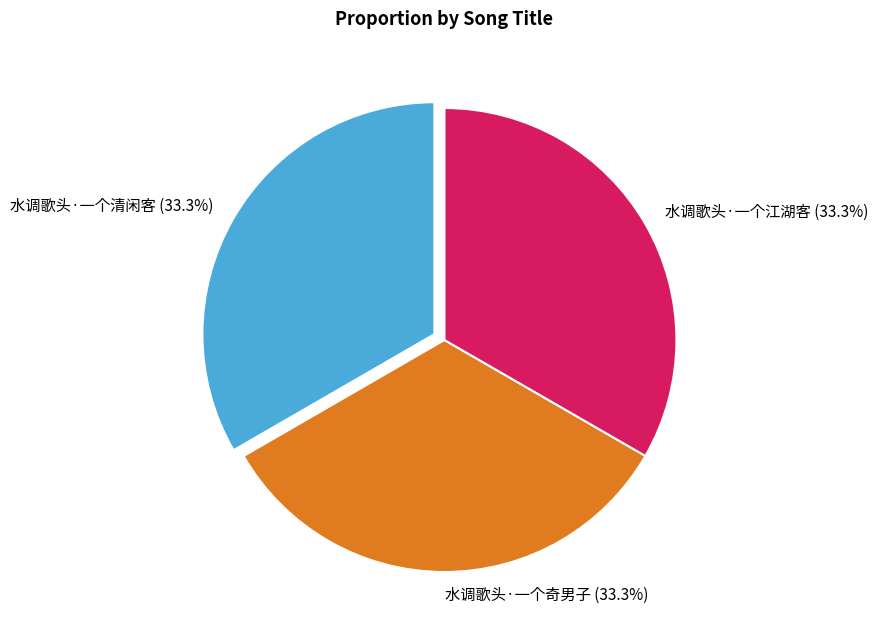

To the nearest percent, what percentage of the pie is 水调歌头·一个清闲客?

33%